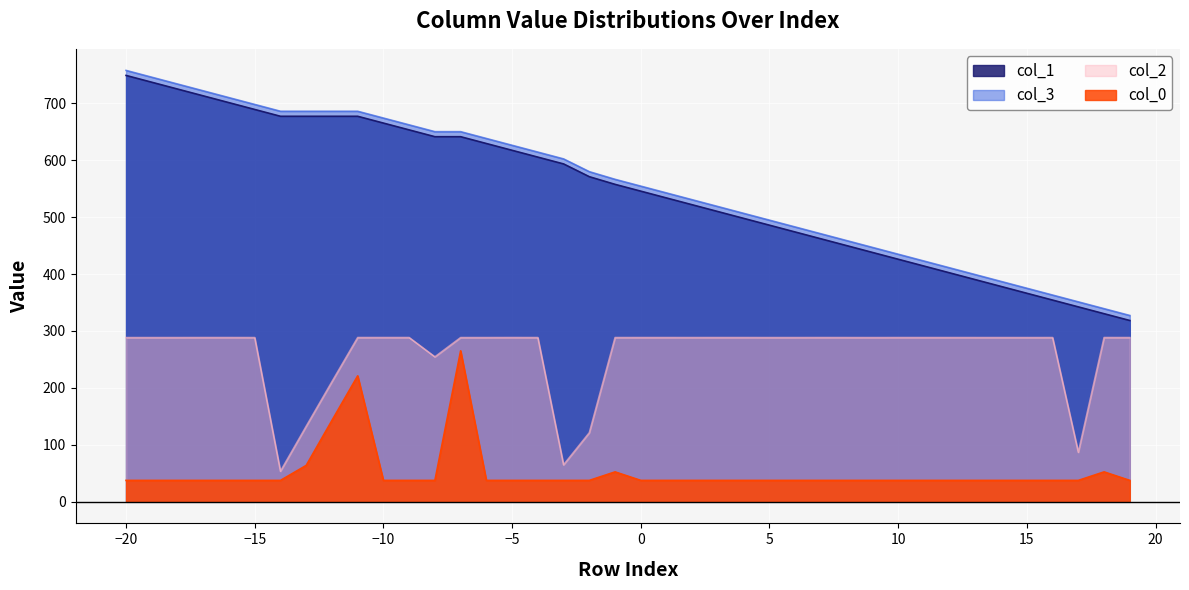

What is the average value of the col_3 series?

554.7